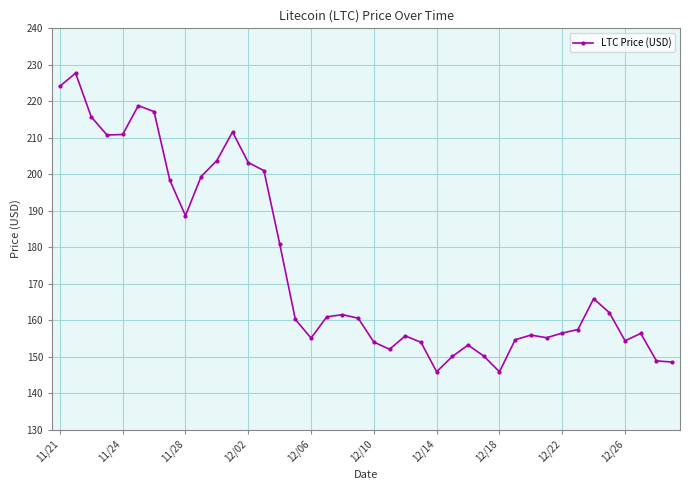

True or false: the data has more than 2 interior local peaks.

True